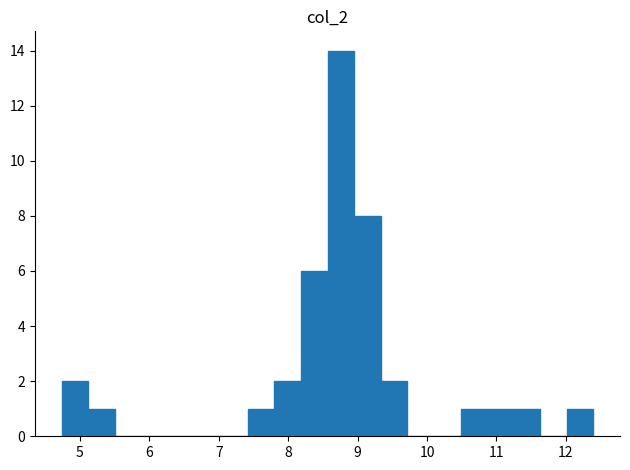

Around what value on the x-axis is the tallest bar? Give the approximate position of its centre, as read against the axis.

8.8